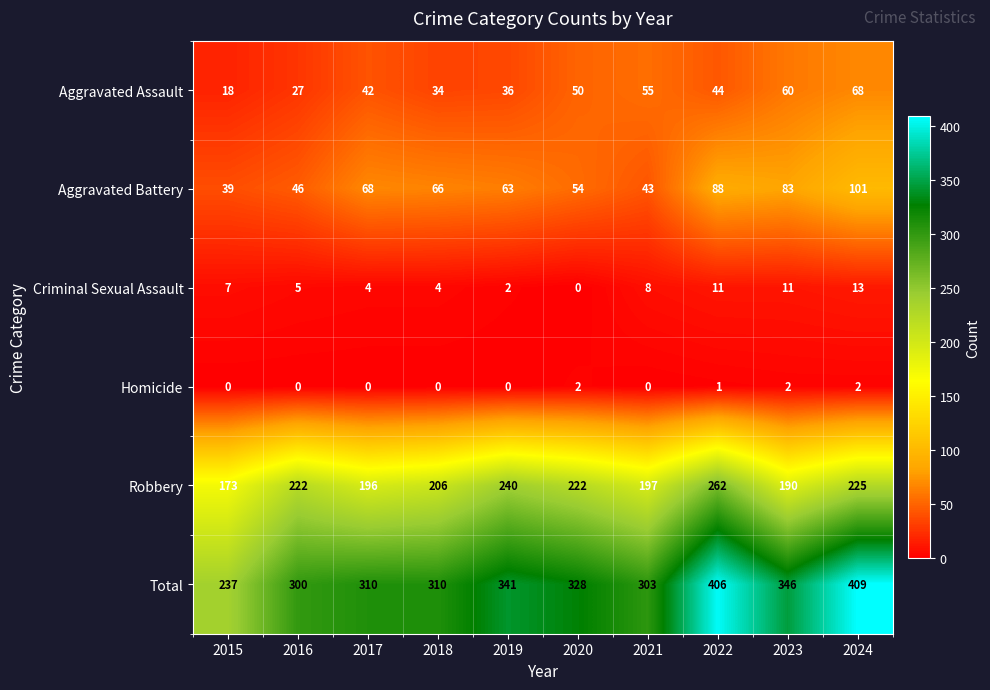

What is the sum of all Aggravated Battery values?

651